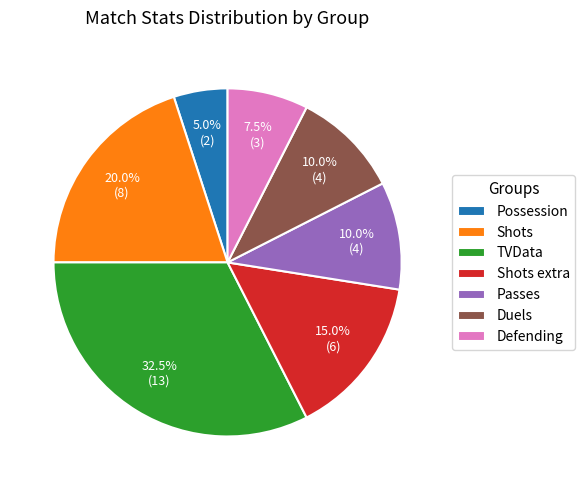

Is there any slice that represents more than half of the pie?

No